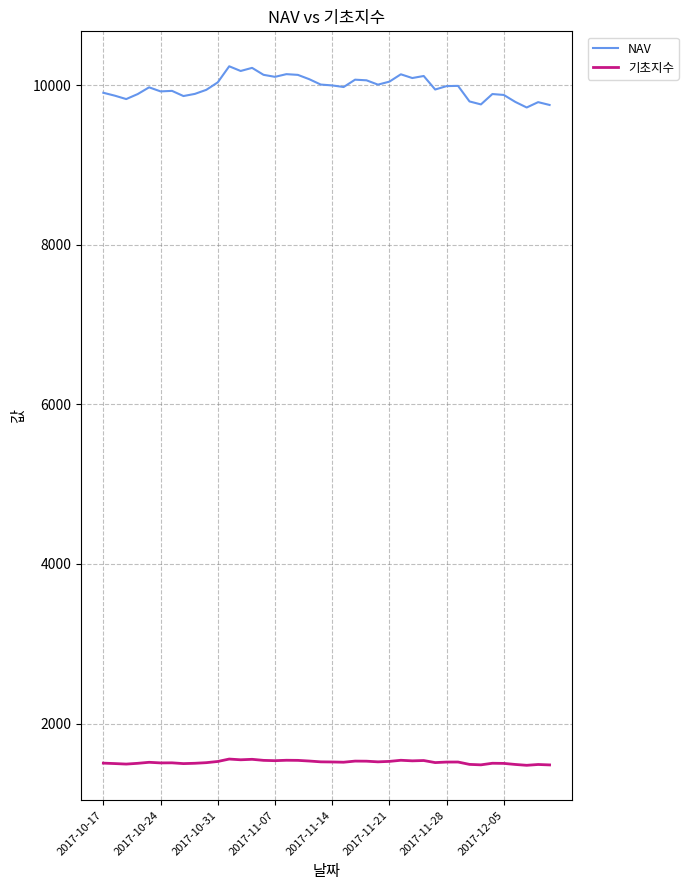

Which series has the largest total across all categories?

NAV